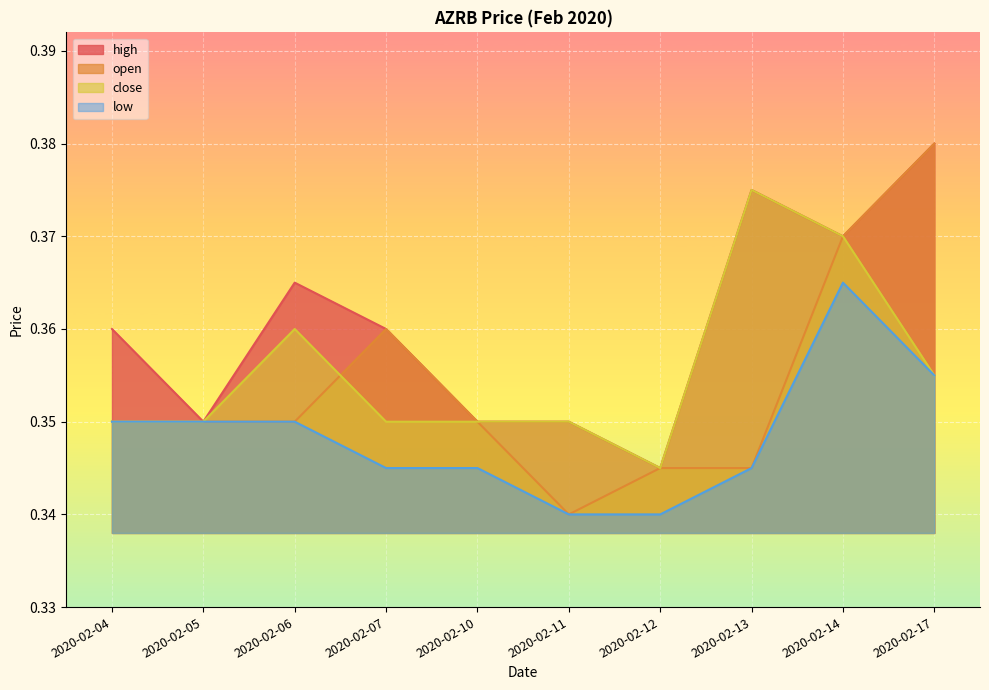

What is the average value of the low series?

0.3